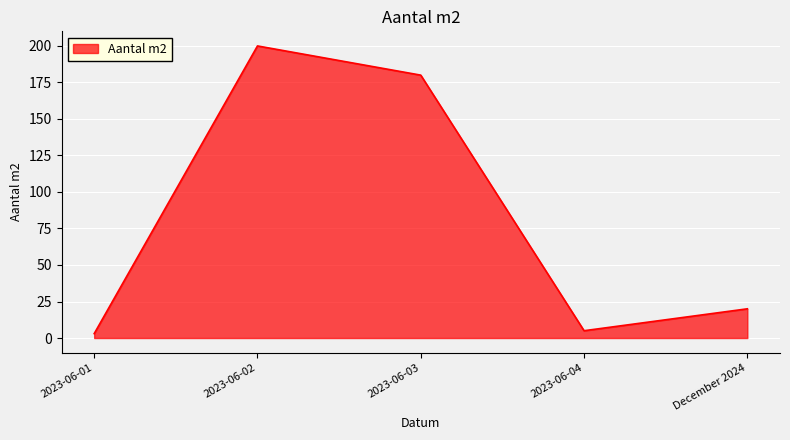

Reading left to right, extract all data points from this chart.

2023-06-01=3	2023-06-02=200	2023-06-03=180	2023-06-04=5	December 2024=20